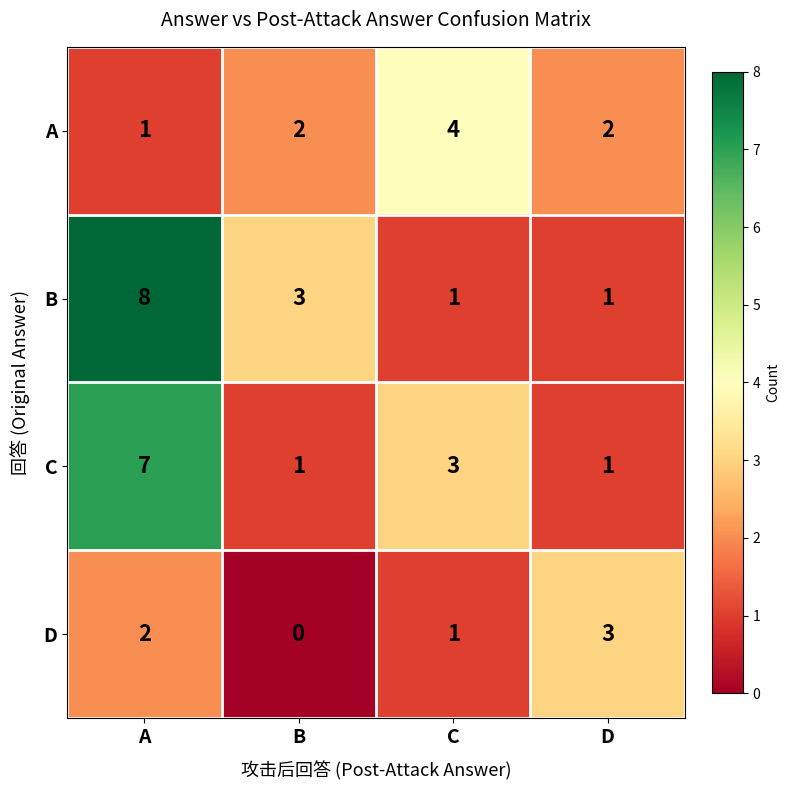

At which label is B closest to 4?

B